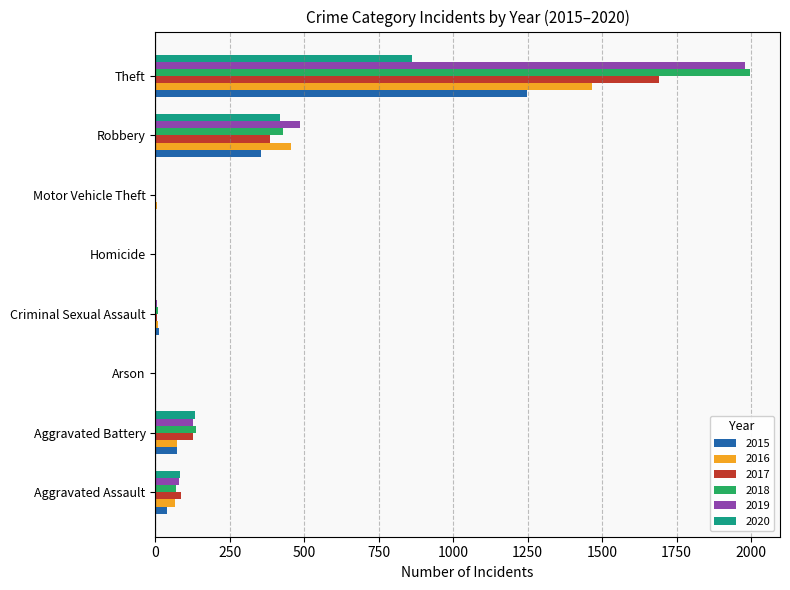

What is the sum of all 2020 values?

1501